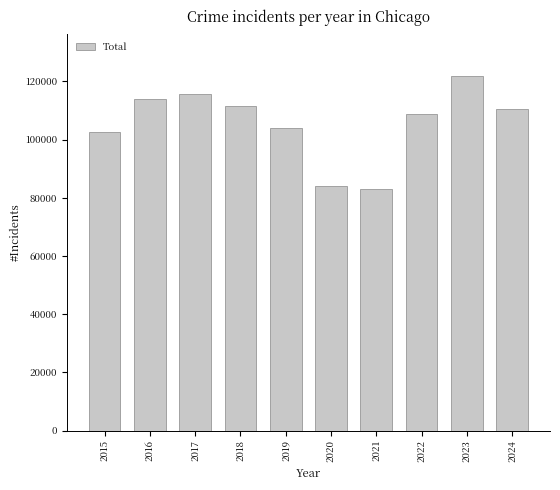

How many bars are there in total?

10